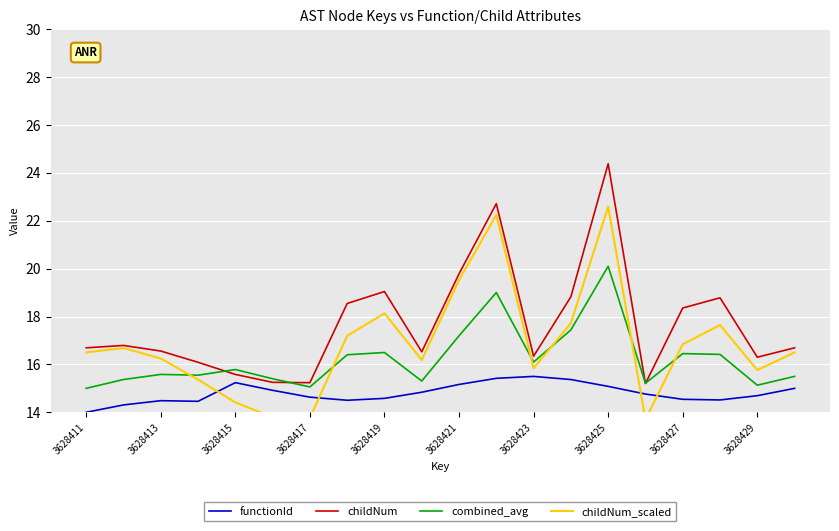

At how many categories does at least one series exceed 14?

20